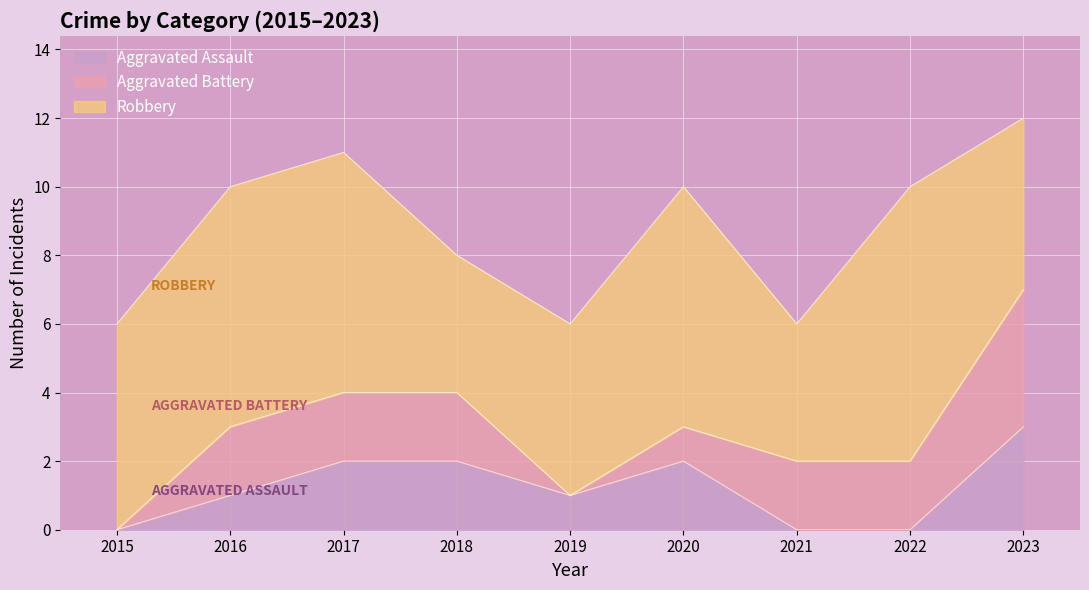

True or false: Robbery and Aggravated Battery cross at least once.

False